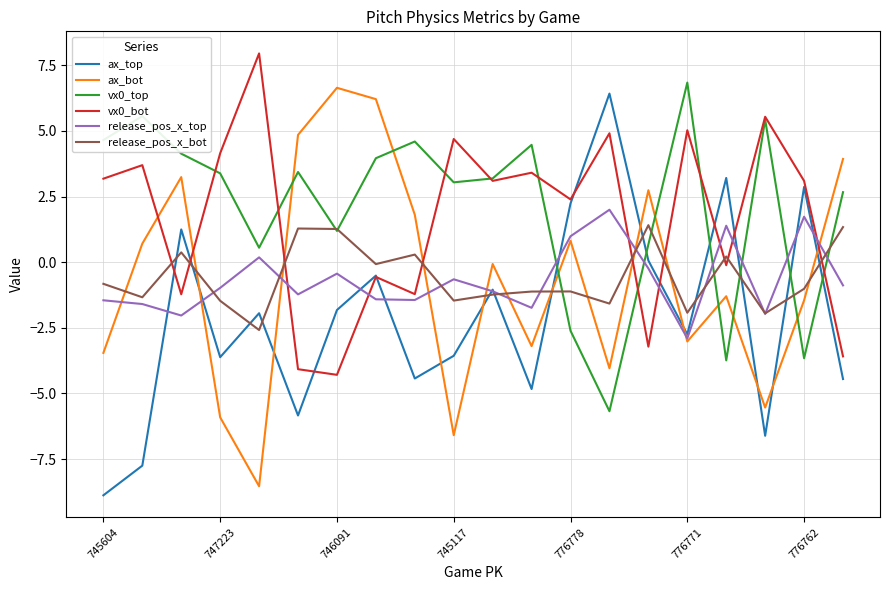

Which series ends up on top after the final intersection of ax_bot and vx0_bot?

ax_bot